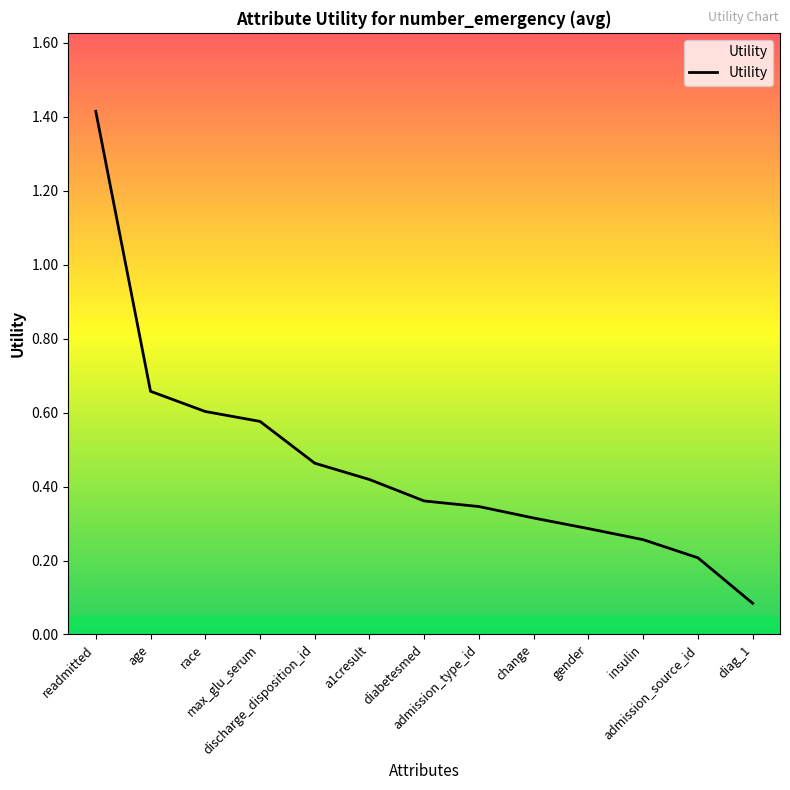

What is the greatest value displayed?

1.4